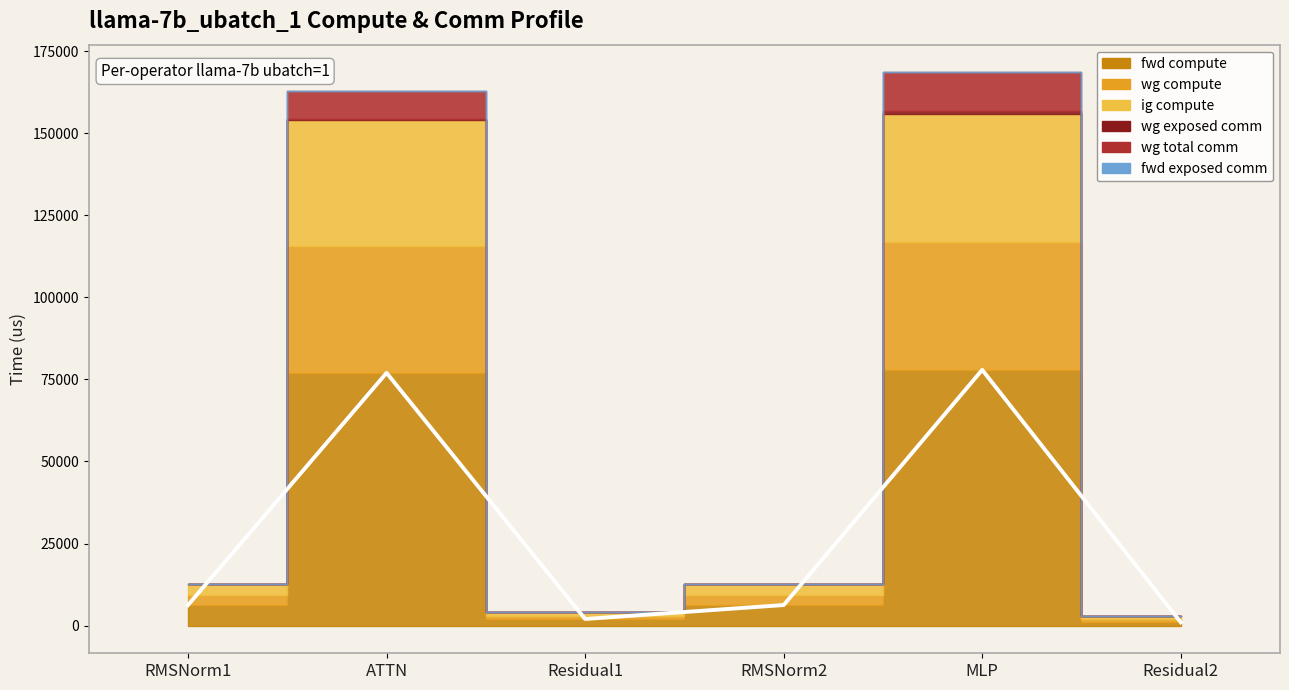

List the labels in order of value, largest first.

MLP, ATTN, RMSNorm1, RMSNorm2, Residual1, Residual2